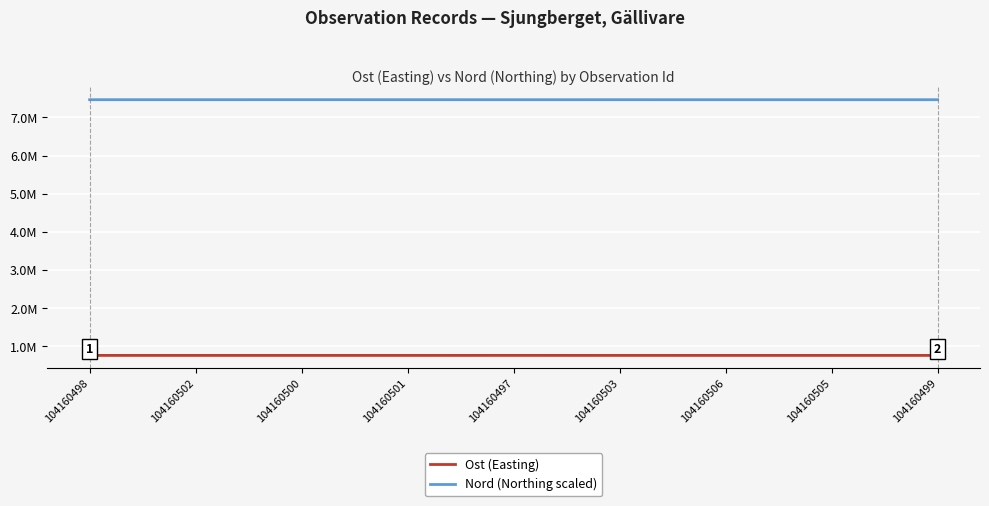

Does the chart have visible grid lines?

Yes